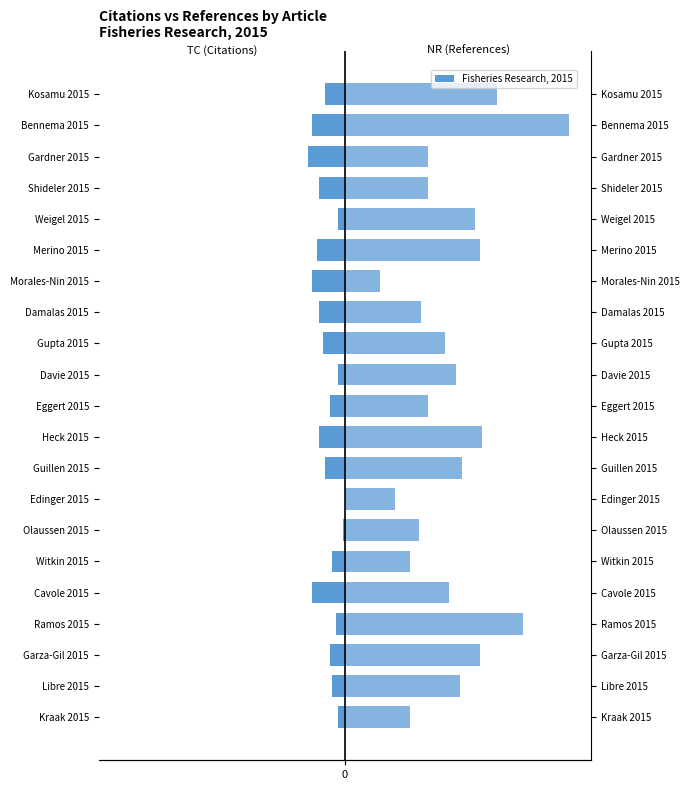

The TC (Citations) series shows -6 at 1. True or false?

True